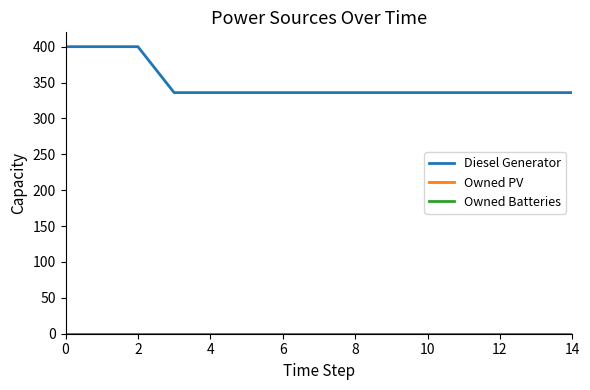

Is this an area chart (filled region under the line)?

No